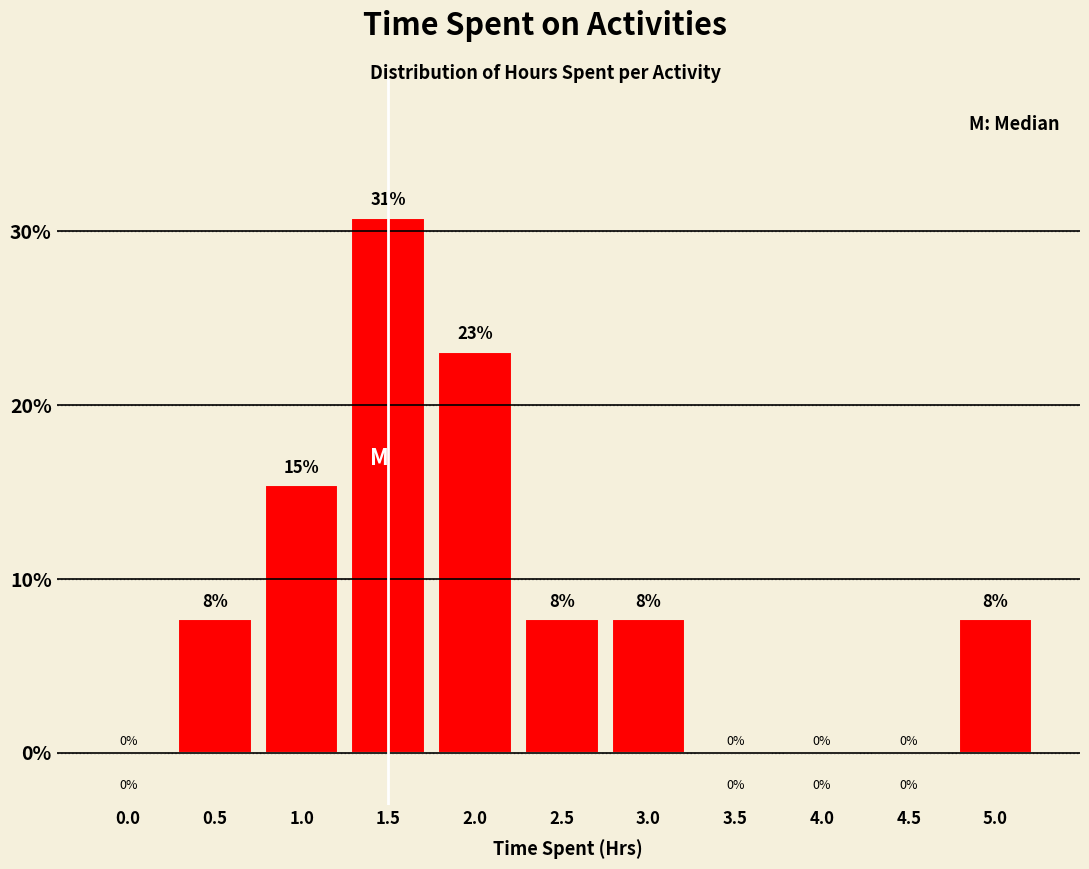

The chart shows a value of 19.0 at 0.0. True or false?

False